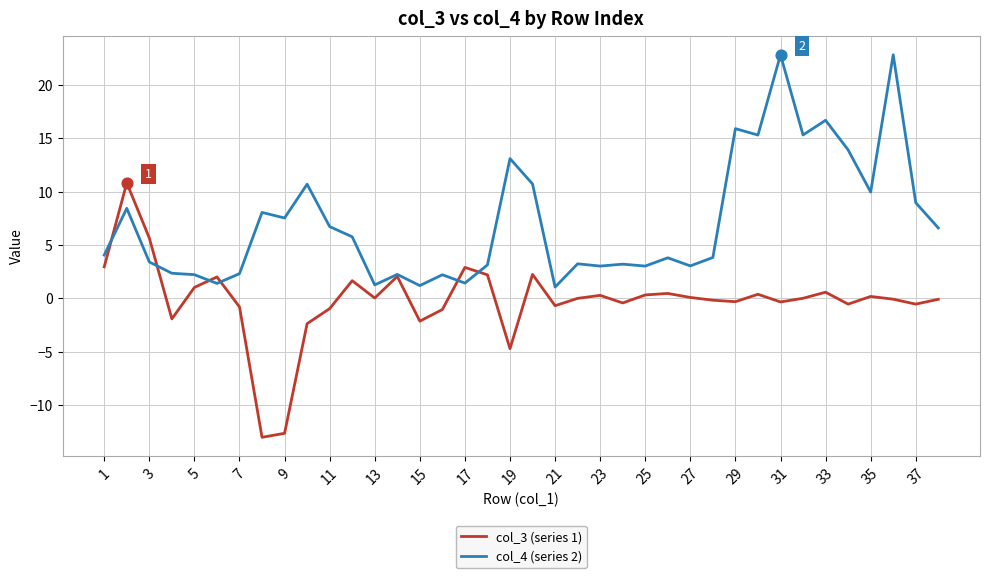

Which series has the largest total across all categories?

col_4 (series 2)